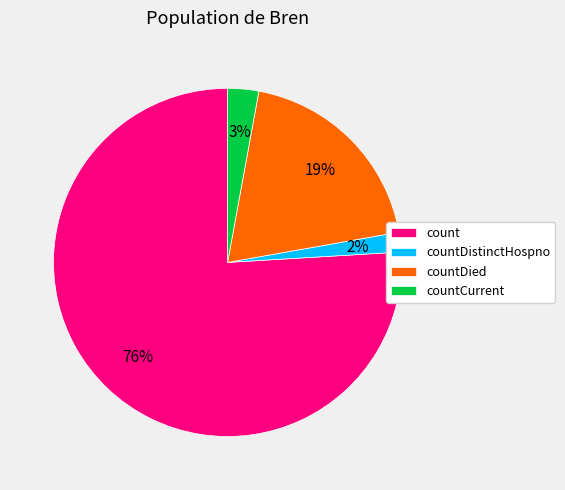

Rank the categories by value from highest to lowest.

count, countDied, countCurrent, countDistinctHospno